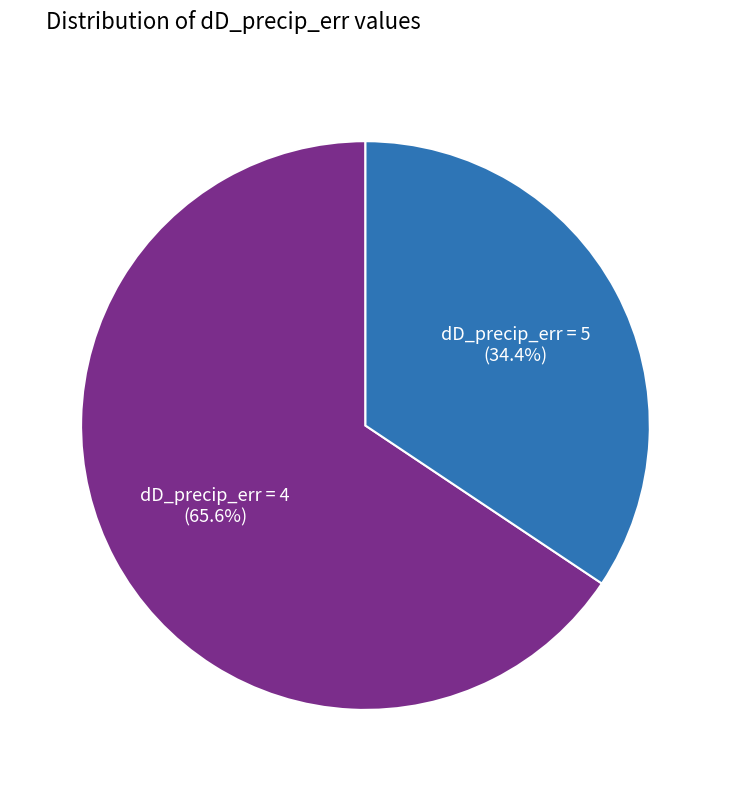

Is there any slice that represents more than half of the pie?

Yes